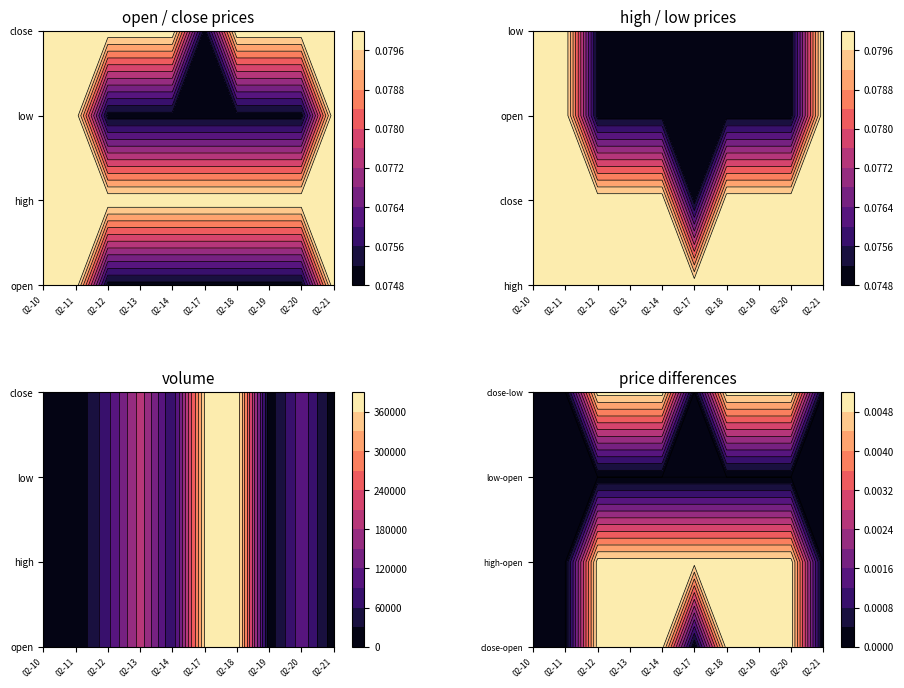

The close series shows 0.1 at 5. True or false?

True